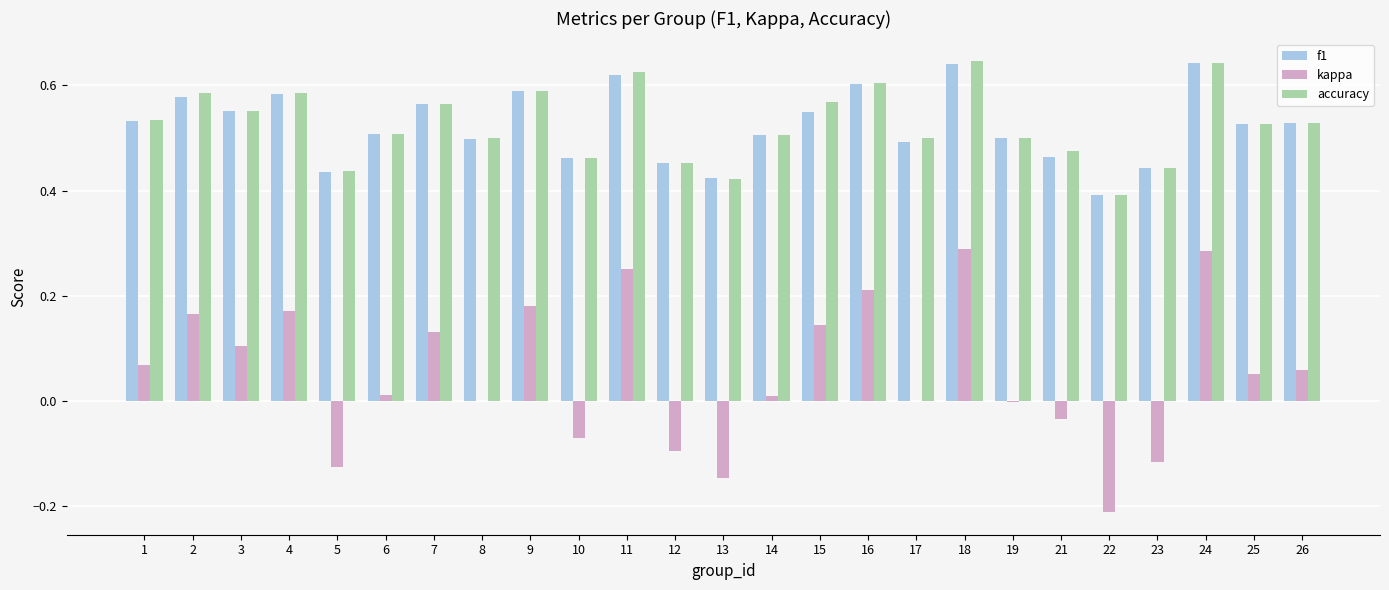

Between 9 and 21, which series saw the biggest shift?

kappa